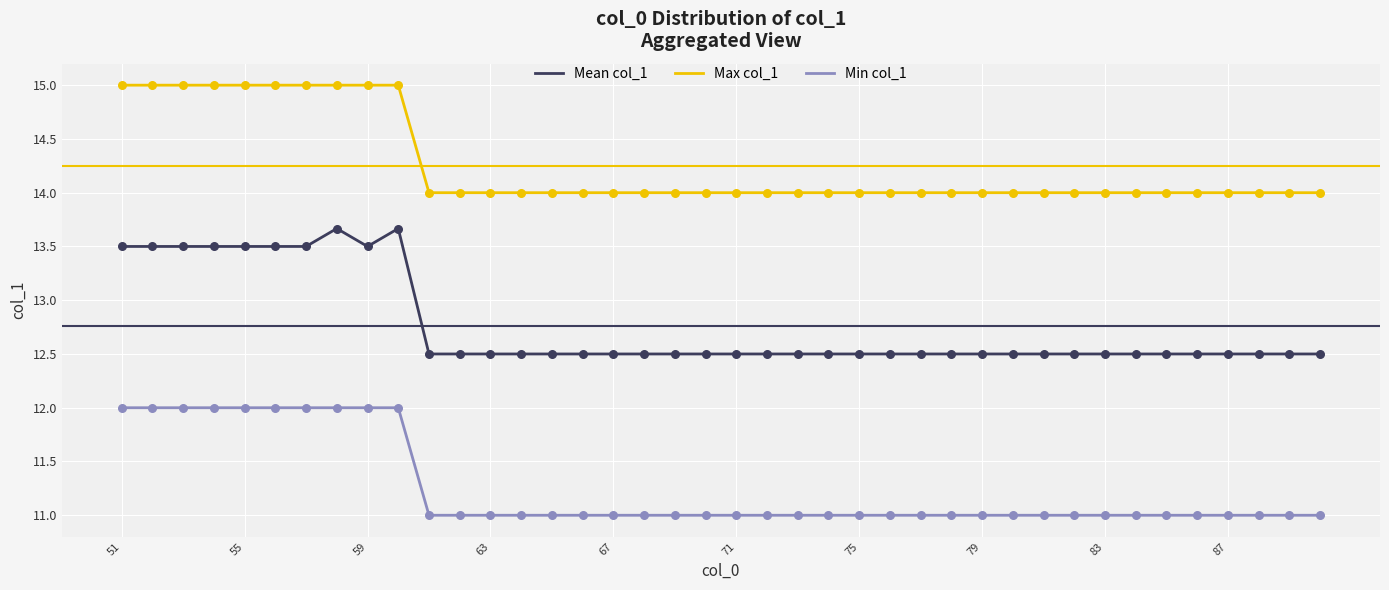

Which series has the largest total across all categories?

Max col_1